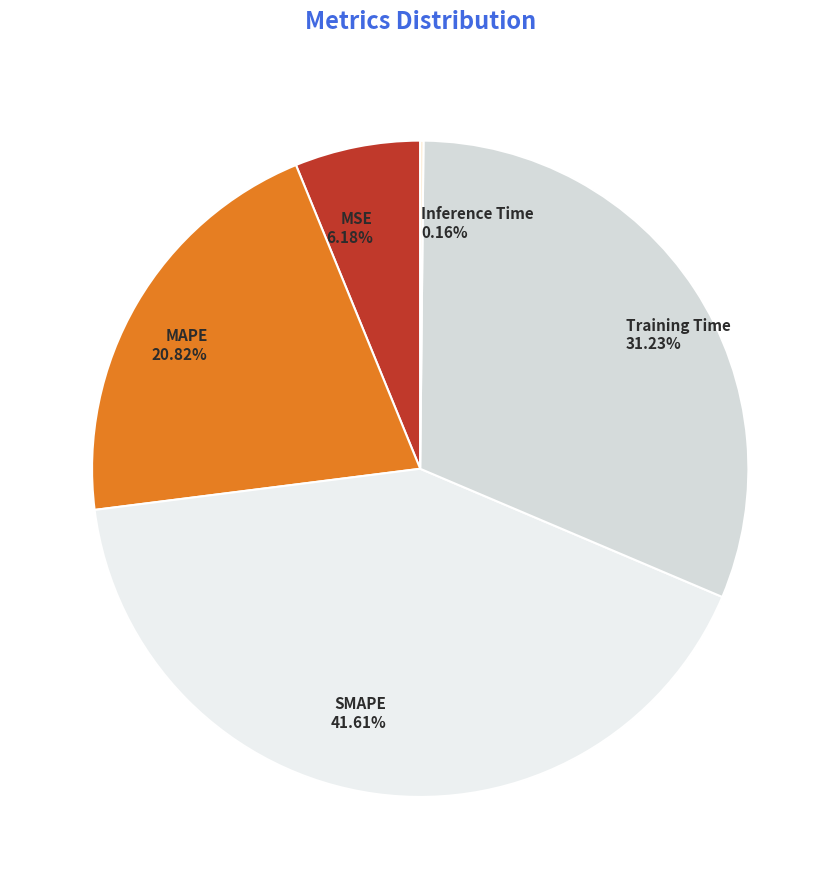

Which category has the biggest portion of the pie?

SMAPE